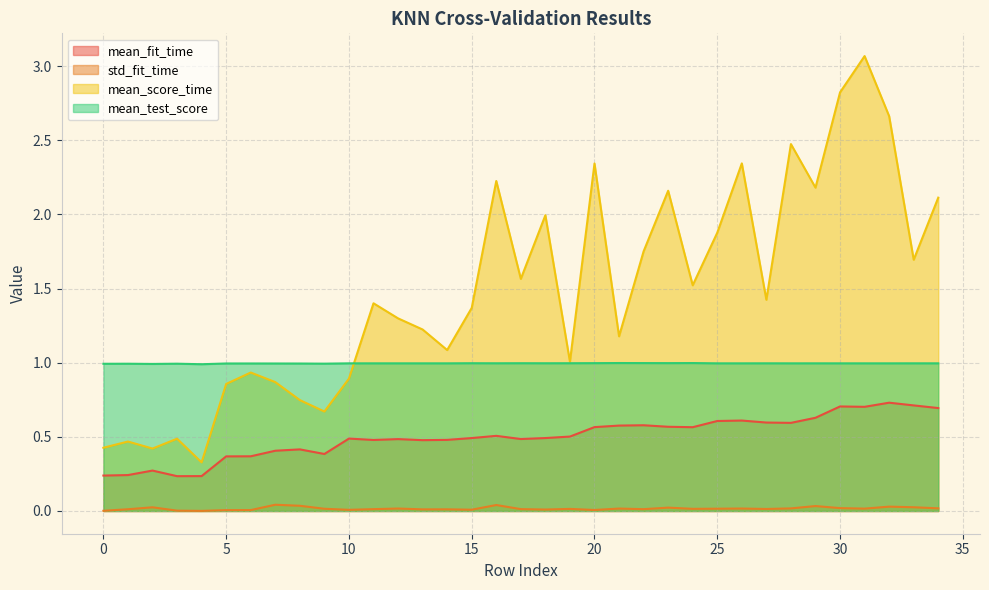

How many distinct data groups are displayed?

4